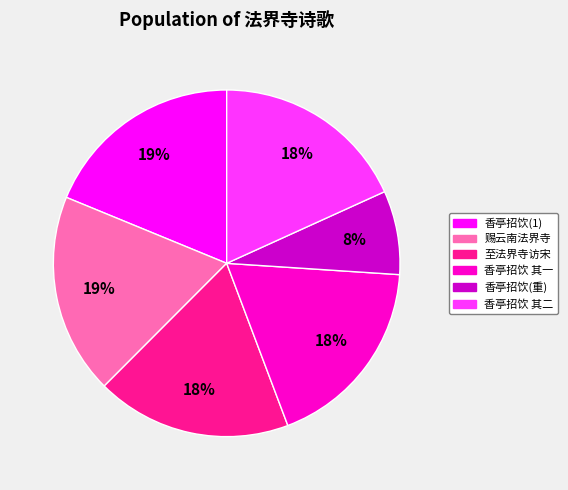

To the nearest percent, what is the difference between the largest and smallest slice percentages?

11%